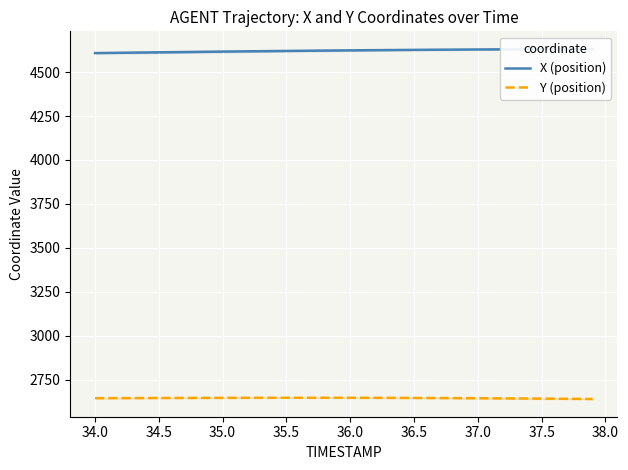

The value of Y (position) at 35.0 is 2645.5. True or false?

True